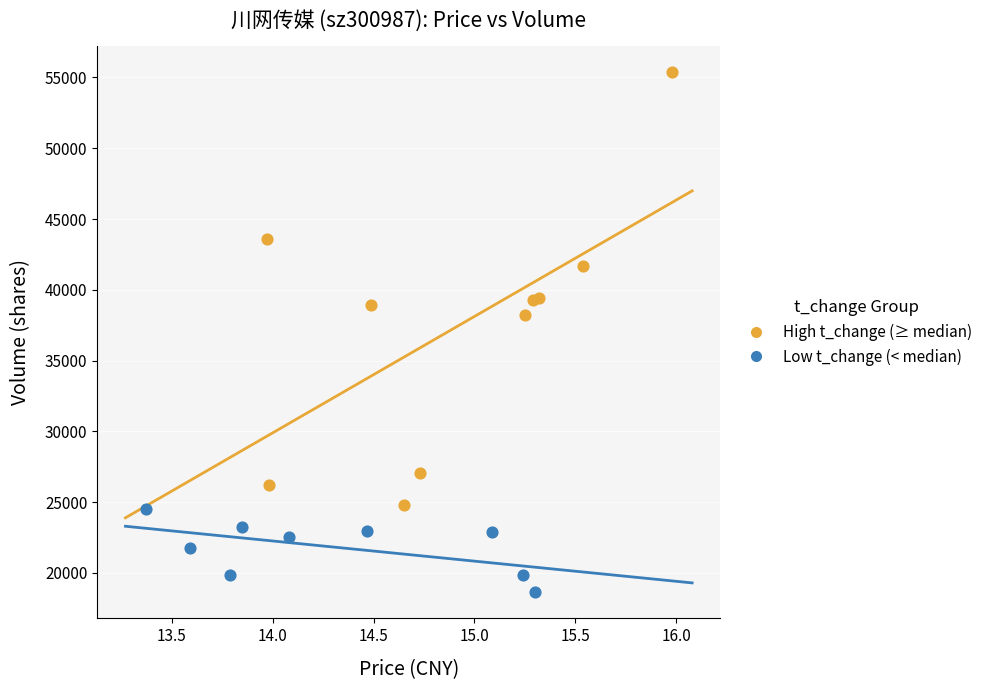

Which series reaches the minimum Y coordinate?

Low t_change (< median)